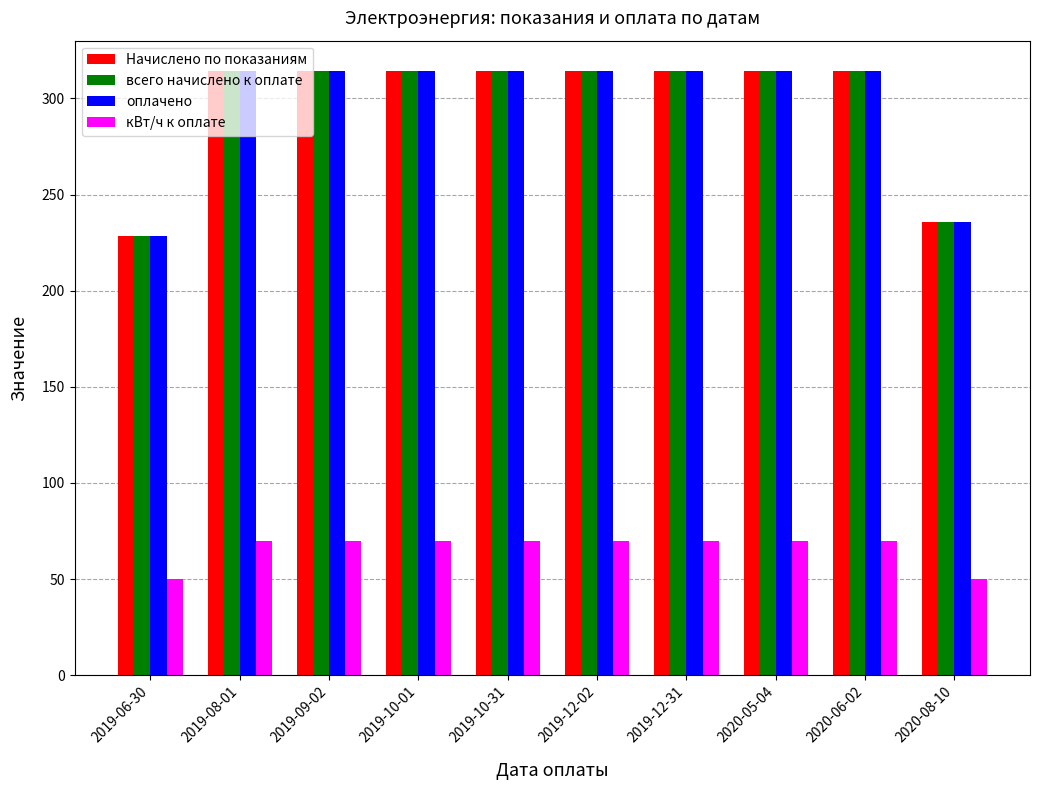

What is the spread (max minus min) of values at 2019-12-31?

244.3